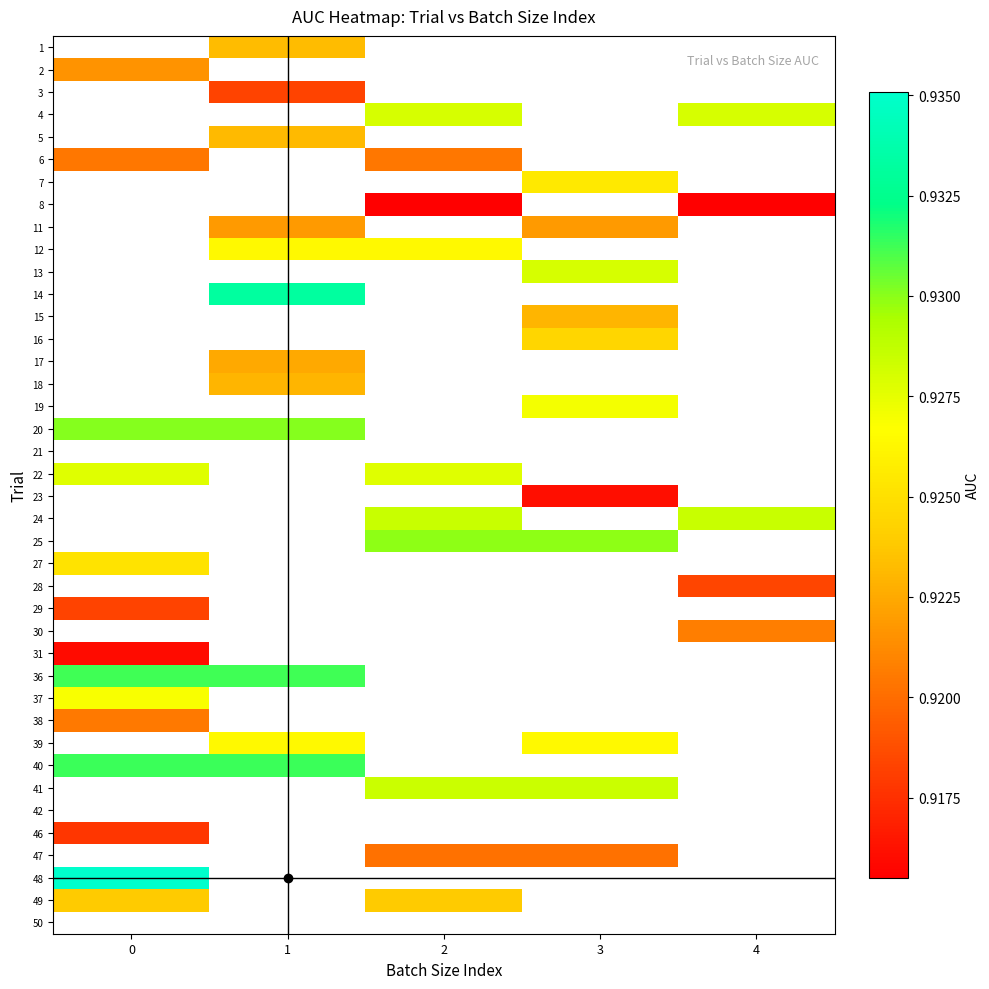

How many series are shown in this chart?

40